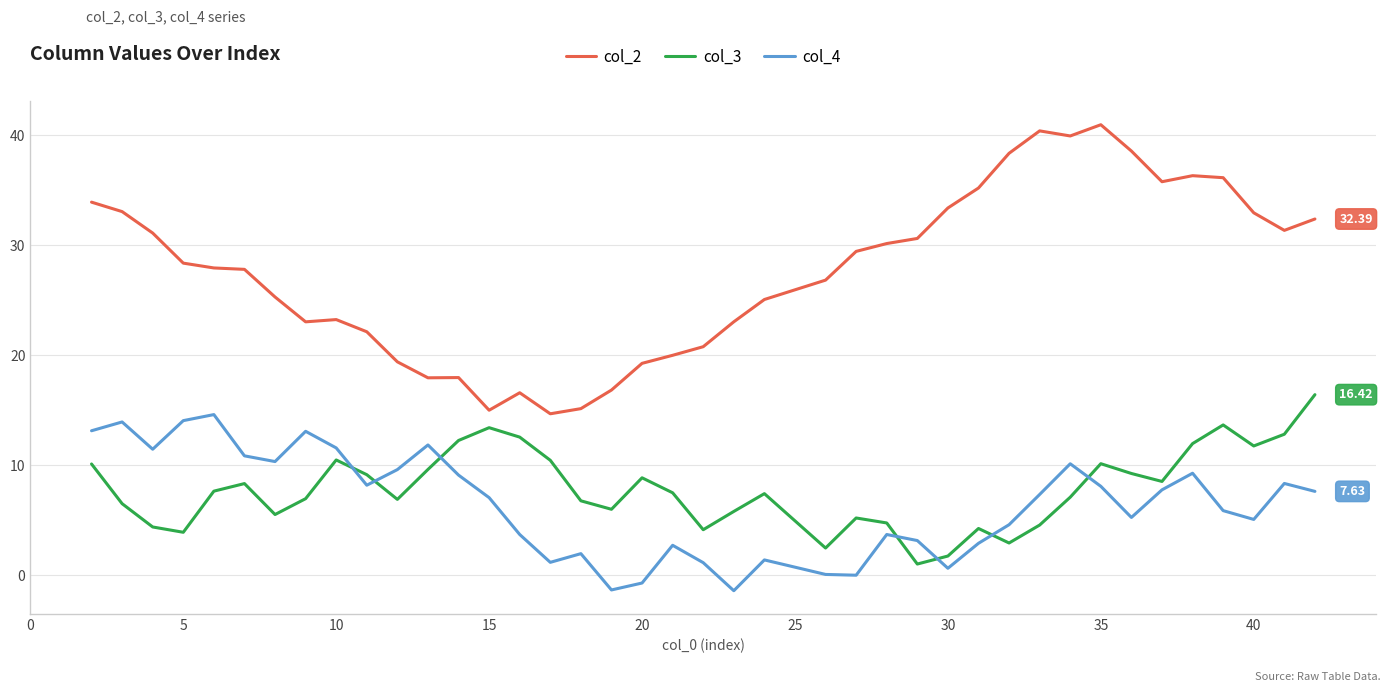

Which series has the largest total across all categories?

col_2